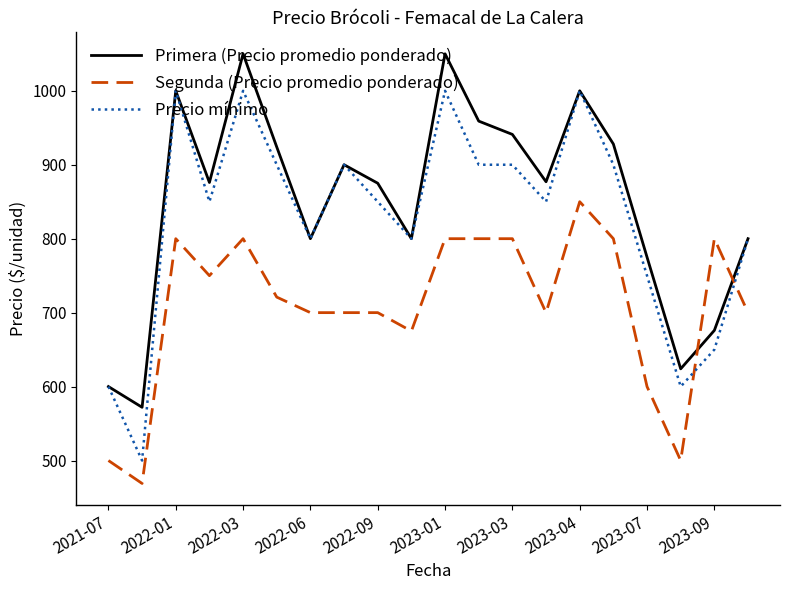

Rank the series by their average value, from lowest to highest.

Segunda (Precio promedio ponderado), Precio mínimo, Primera (Precio promedio ponderado)